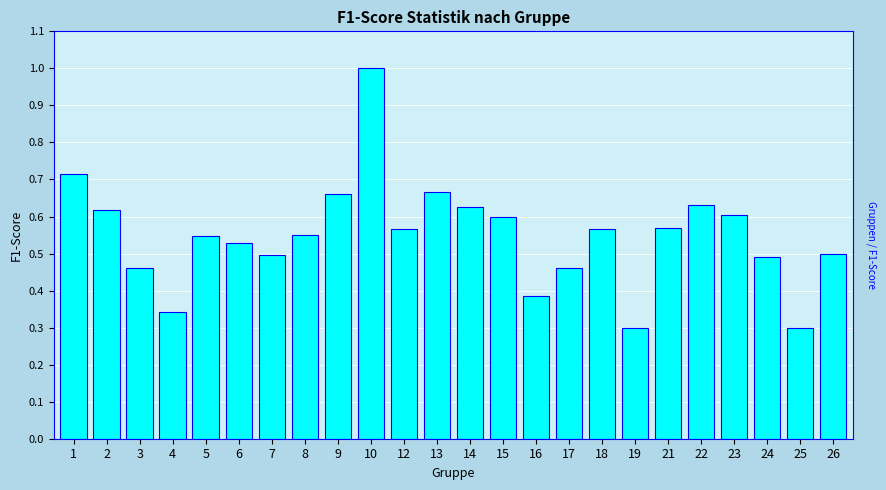

What is the sum of the values at 9 and 7?

1.2